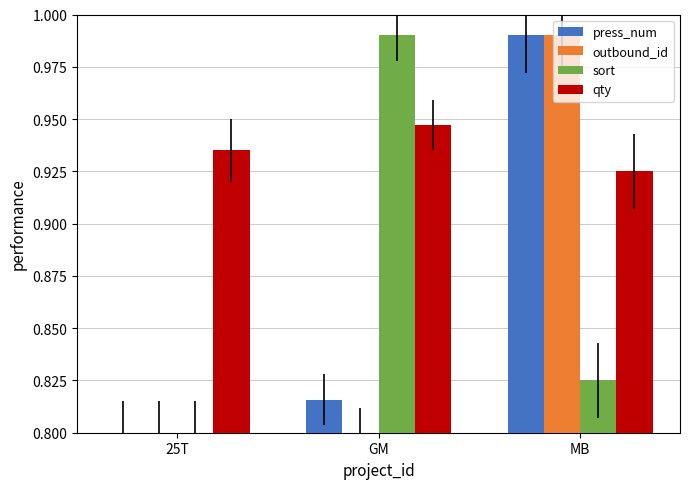

Which series changed the most between GM and MB?

outbound_id